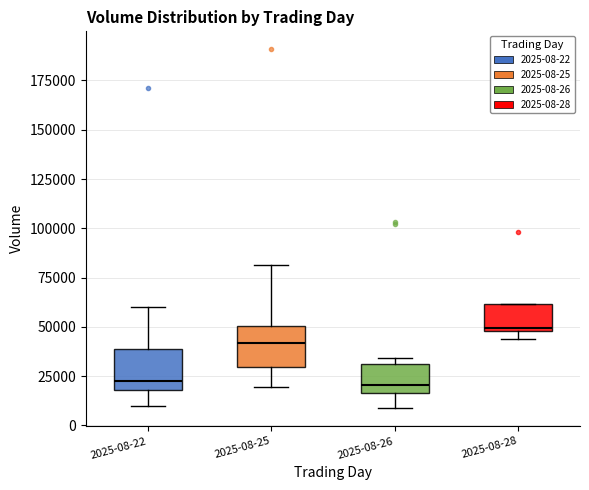

Where is the upper edge of the box for 2025-08-28 on the y-axis? The values are not printed on the chart, so give them approximately, as read against the axis.

60000